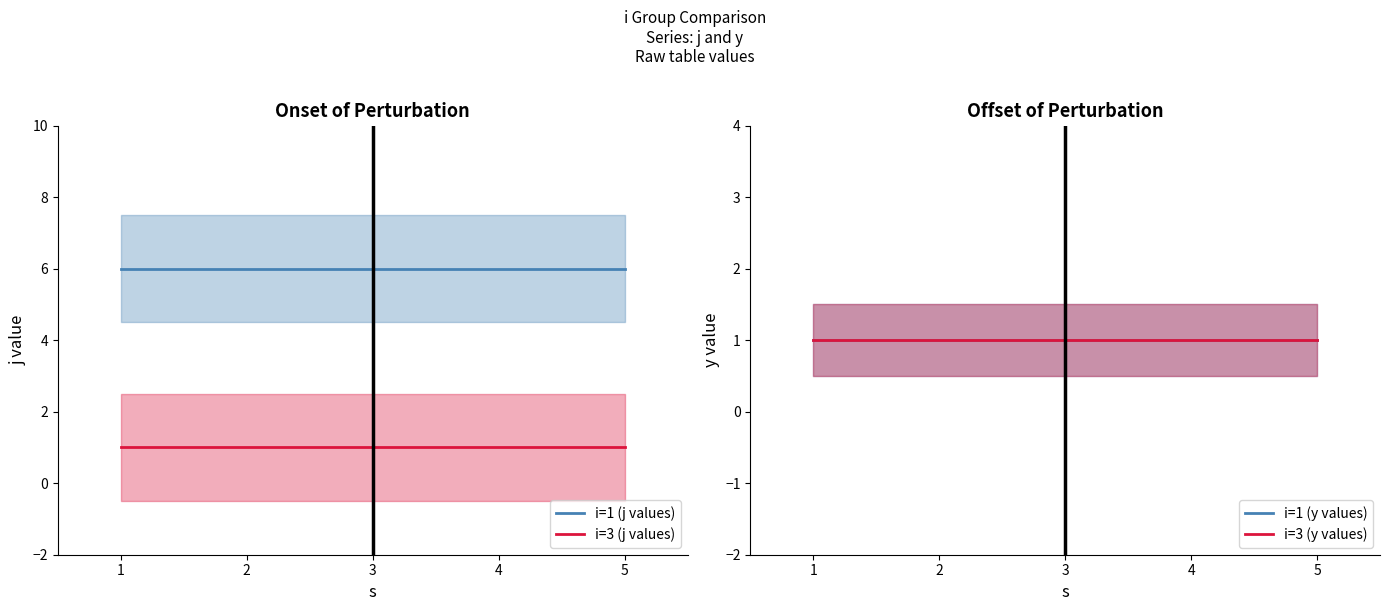

True or false: i=1 (j values) has a value of 4 at 4.

False